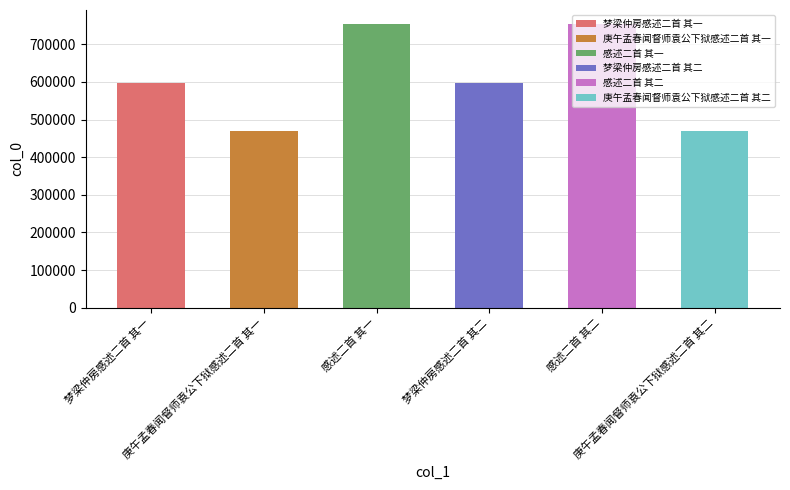

What is the label of the 6th bar from the right?

梦梁仲房感述二首 其一